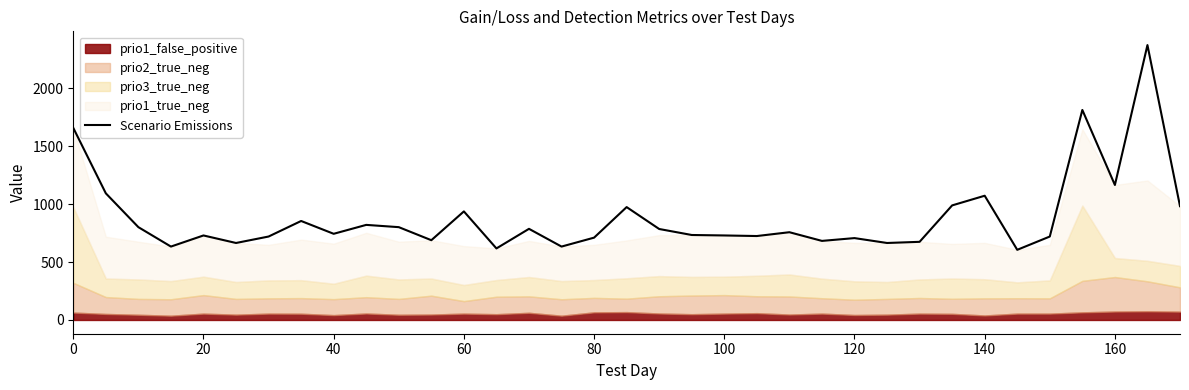

What is the highest value of the Scenario Emissions series?

2374.3